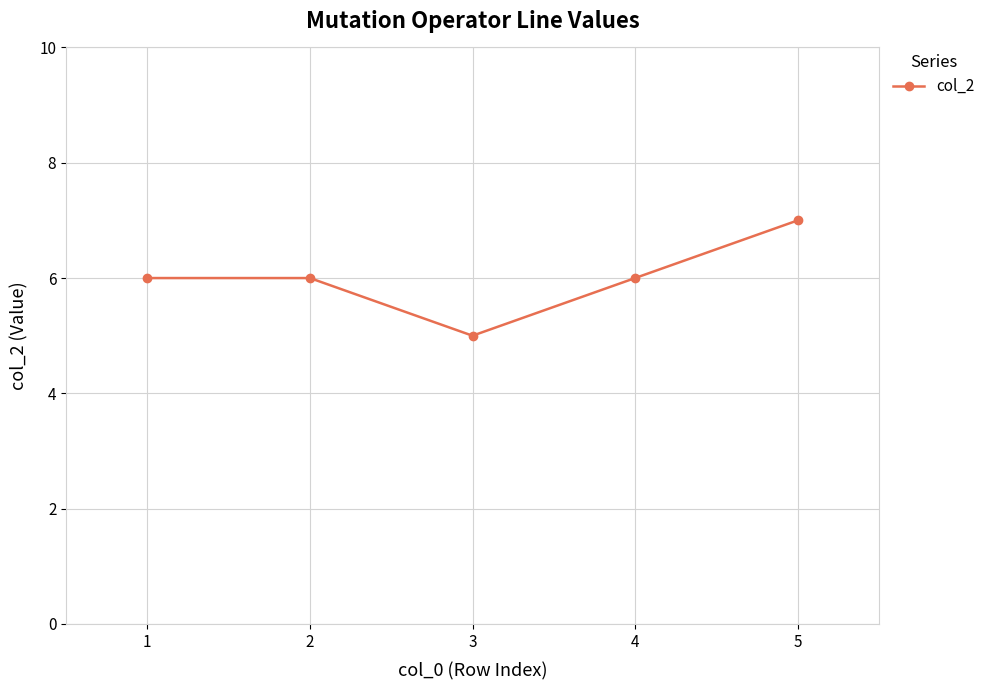

Count the number of data series in this chart.

1